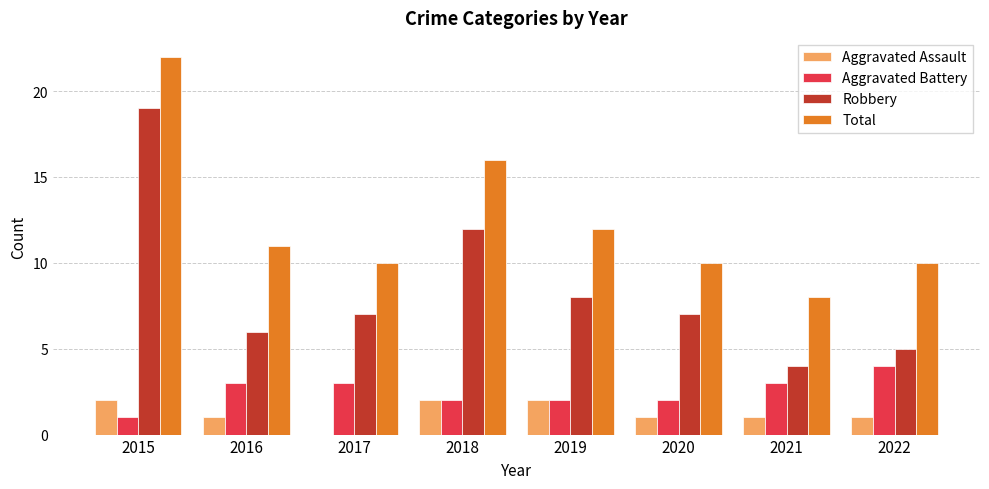

Between 2017 and 2018, which series saw the biggest shift?

Total